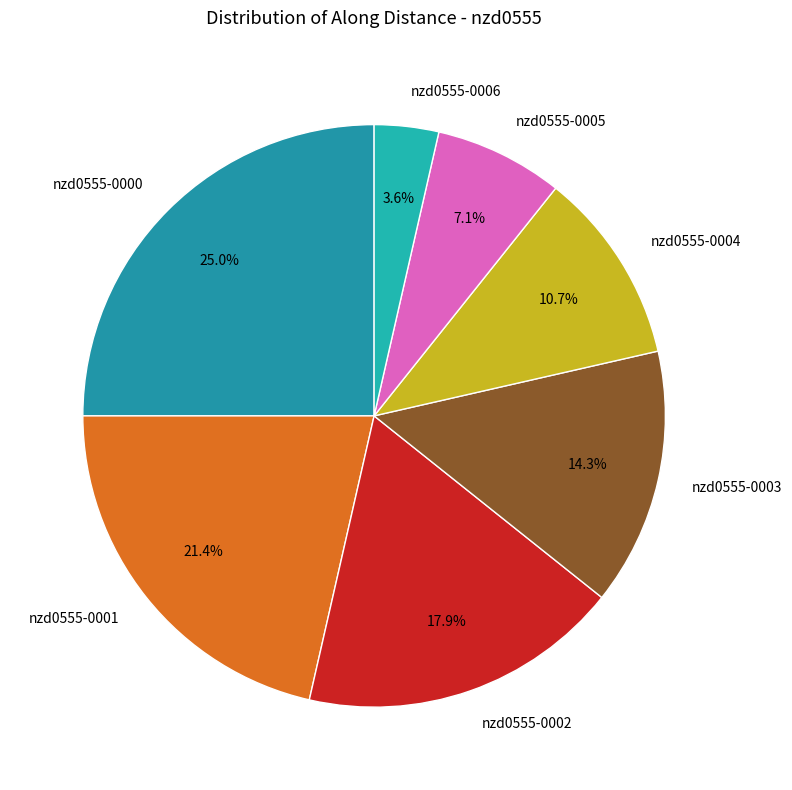

Is it true that nzd0555-0004 is 17% of the pie?

False